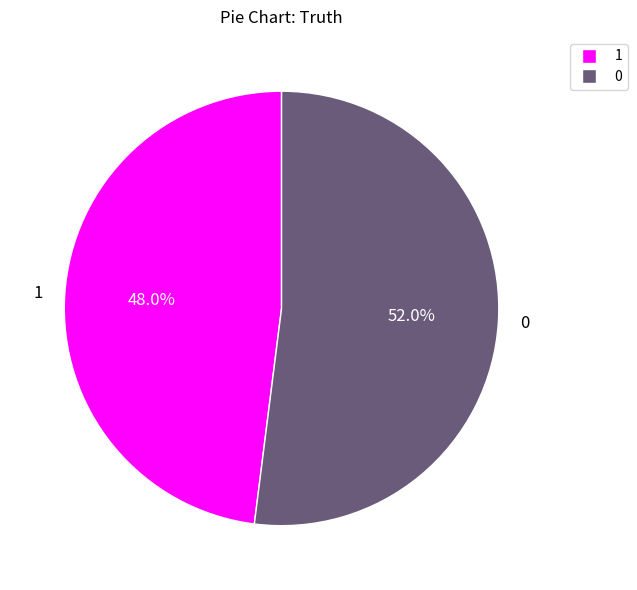

Does 0 represent more than half of the total?

Yes